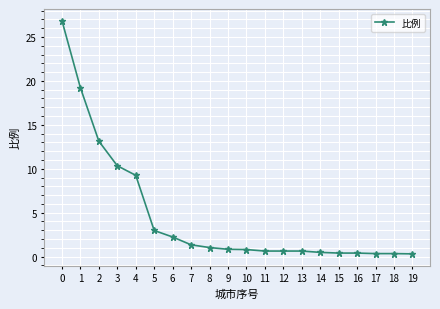

What is the value of the 2nd point from the left?

19.2